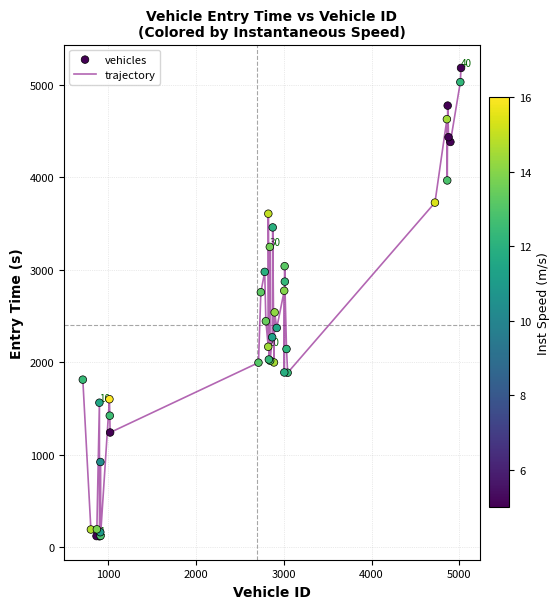

What is the smallest value displayed?

115.0